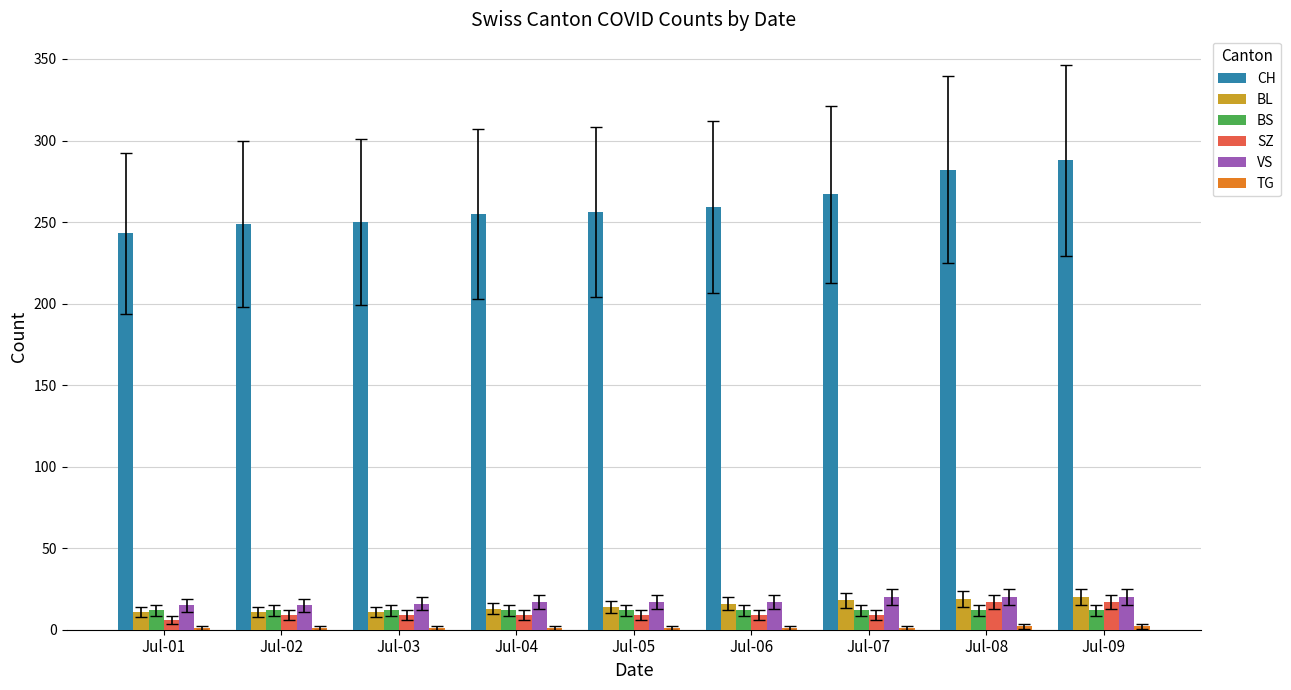

Are the bars grouped side by side (vs. stacked)?

Yes